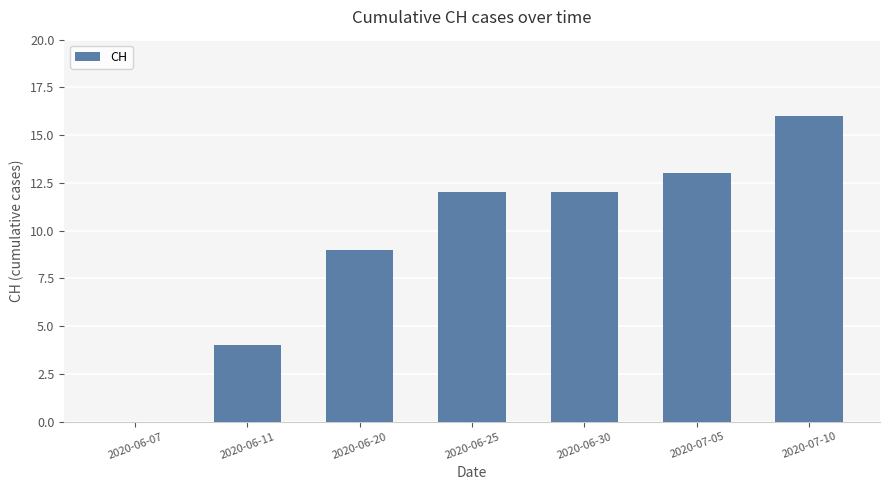

Approximately how many times larger is the value at 2020-07-10 compared to 2020-06-25?

1.3